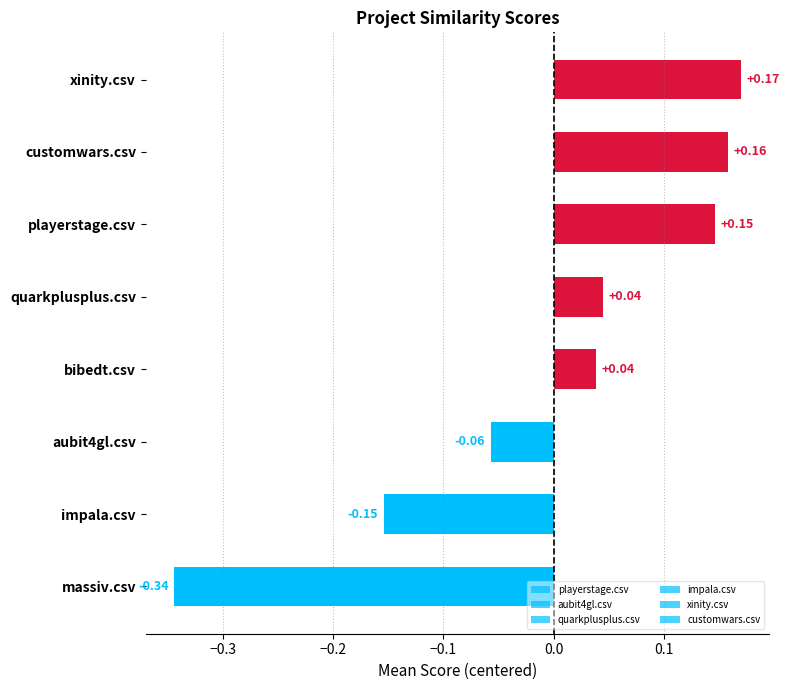

What is the label of the 5th bar from the bottom?

quarkplusplus.csv